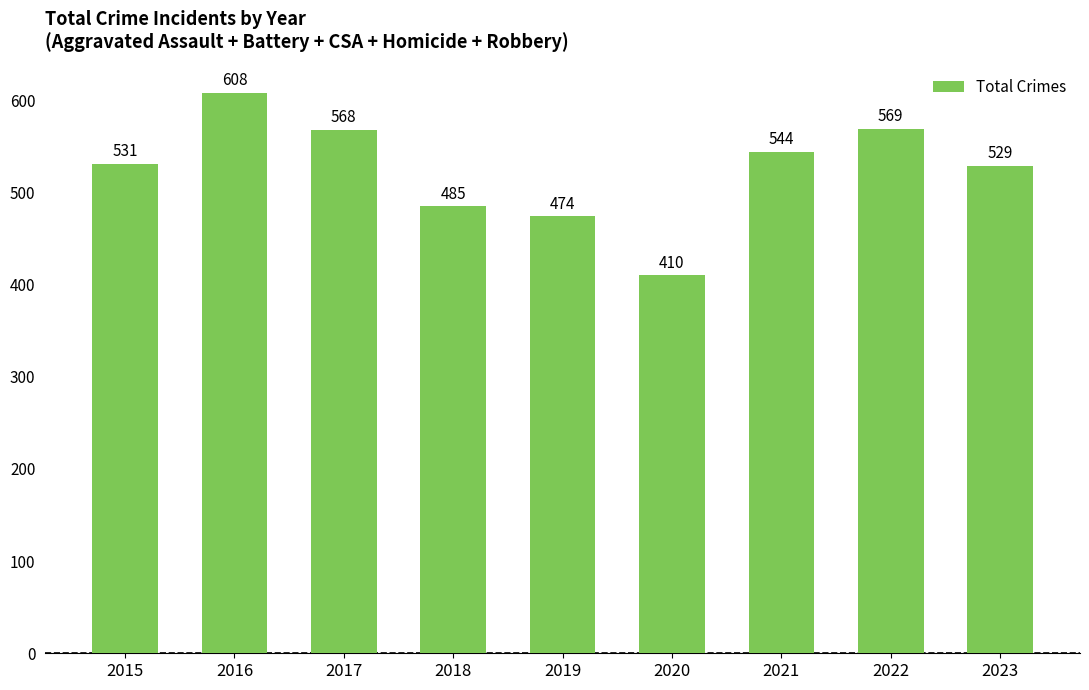

What is the smallest value displayed?

410